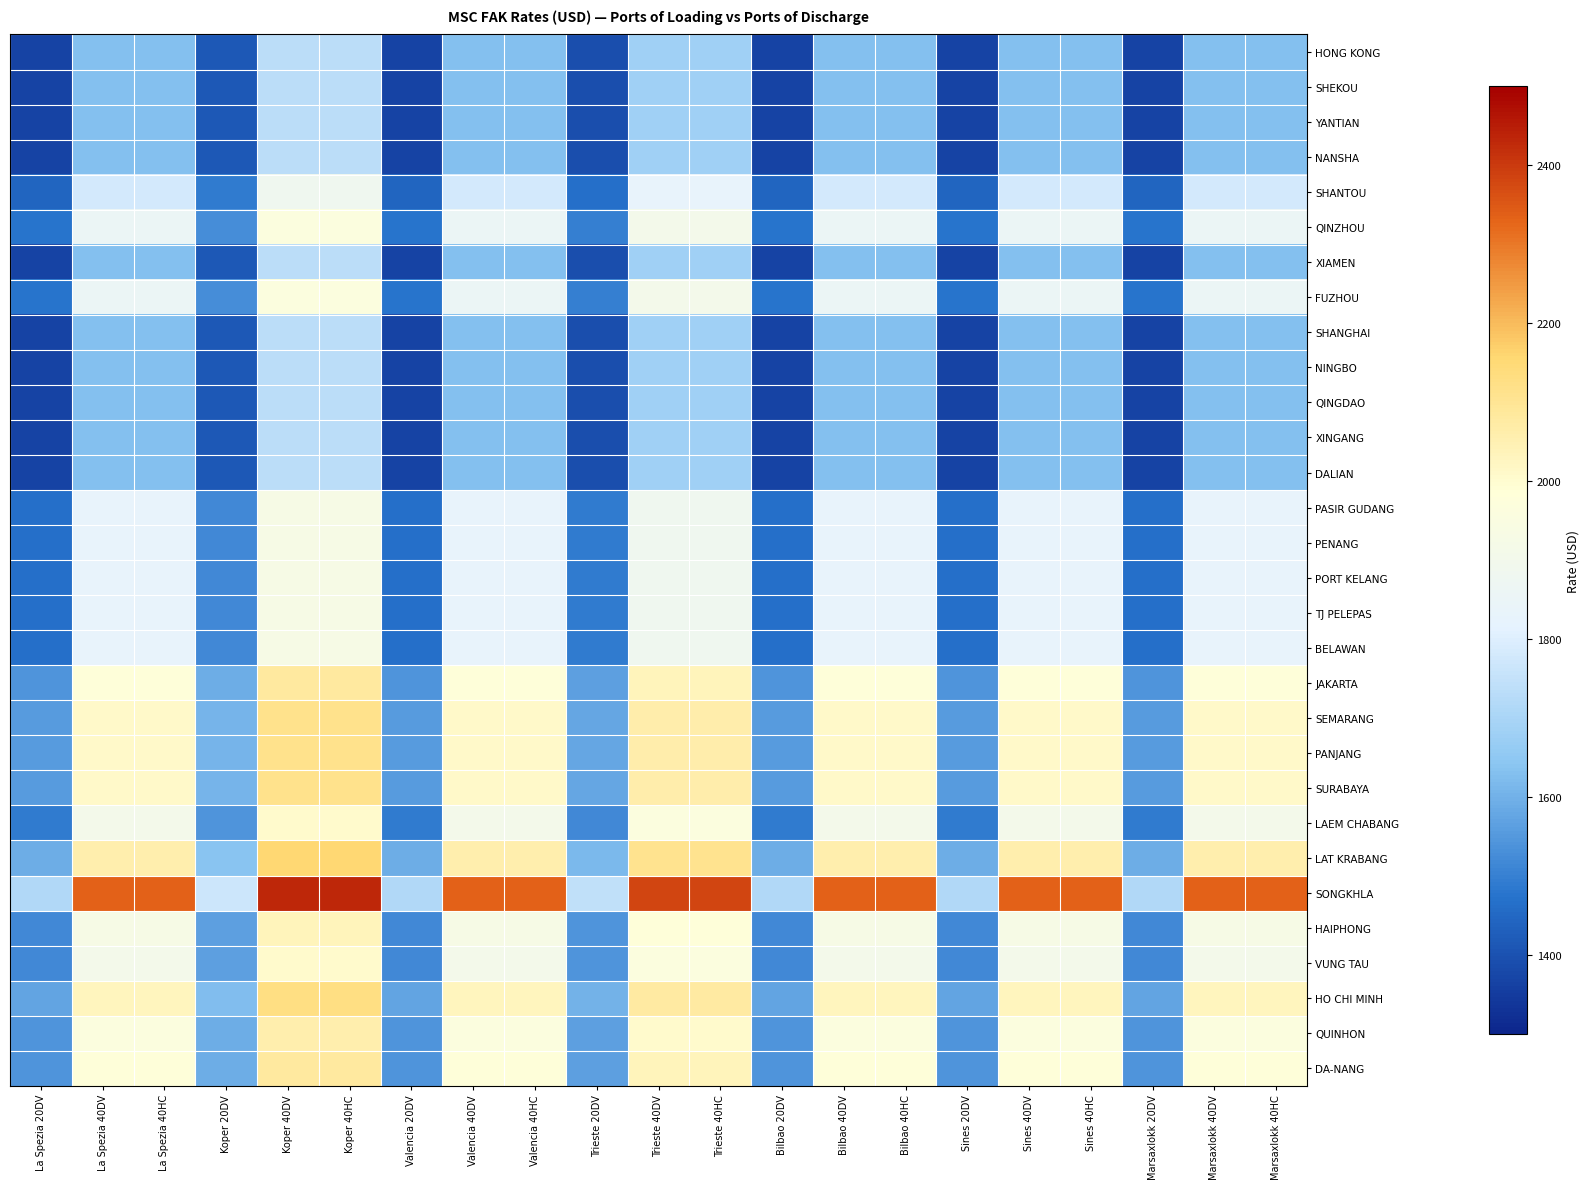

What is the sum of the HO CHI MINH values at Valencia 40HC and Koper 40HC?

4154